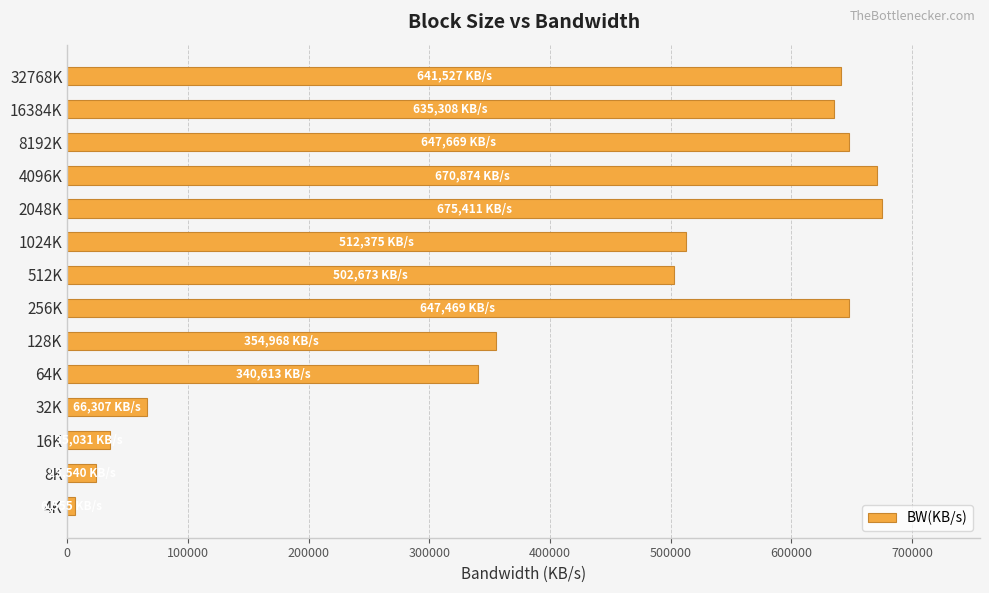

What is the maximum value shown in the chart?

675411.0